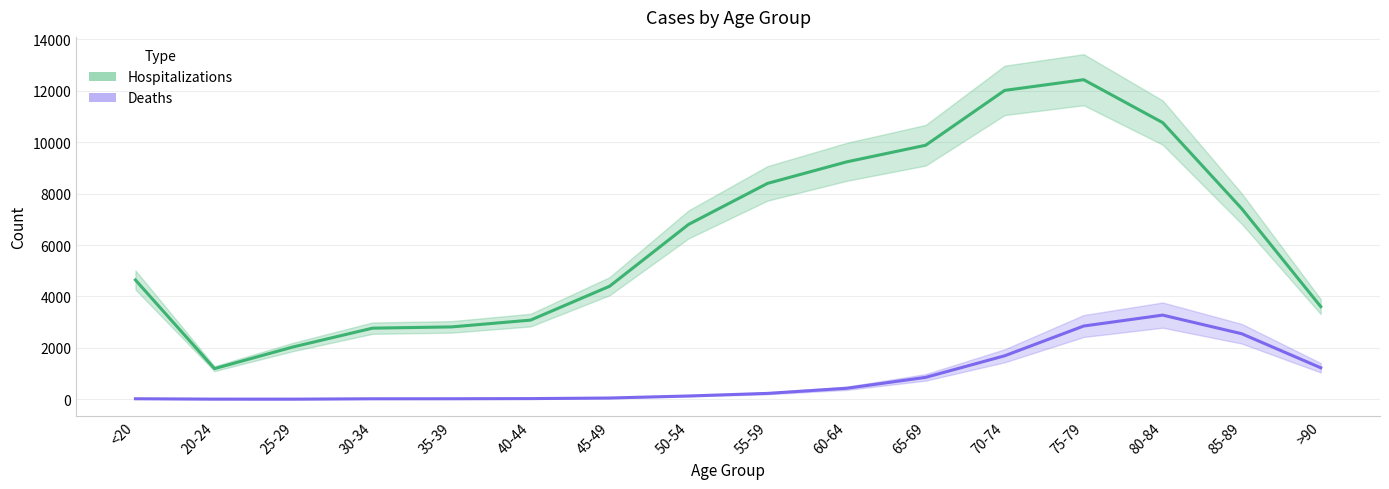

What are all the series names shown in the legend?

Hospitalizations, Deaths